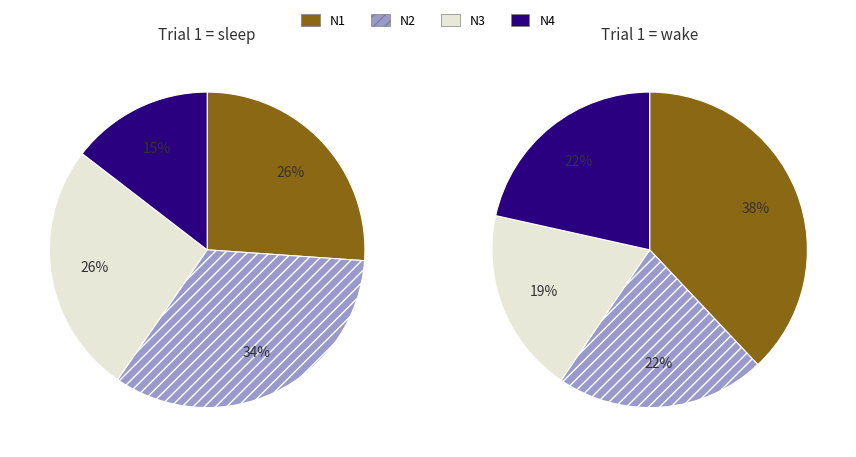

Is there a majority slice in this chart?

No